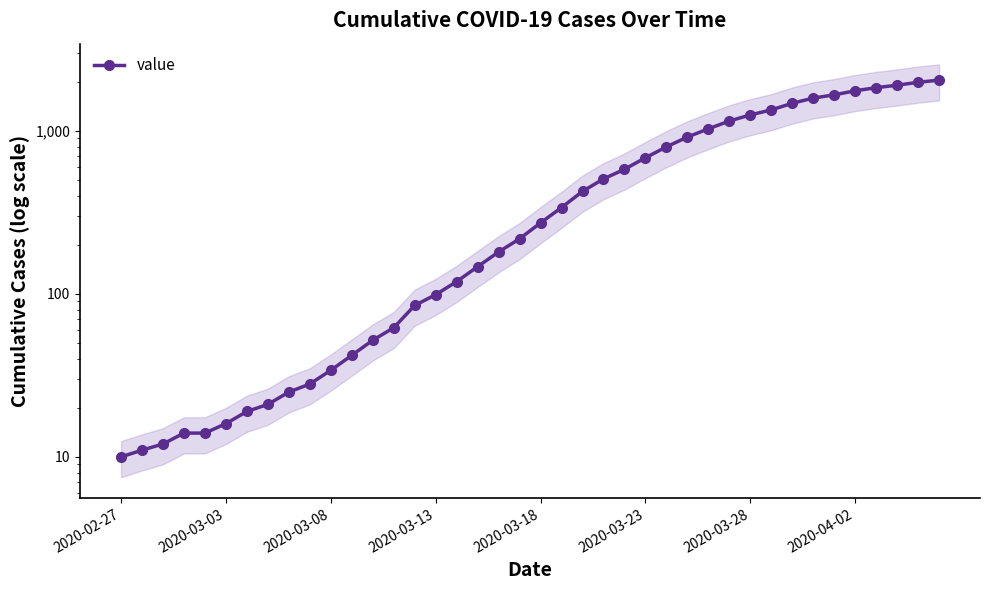

What is the ratio of the value at 15 to the value at 14?

1.2